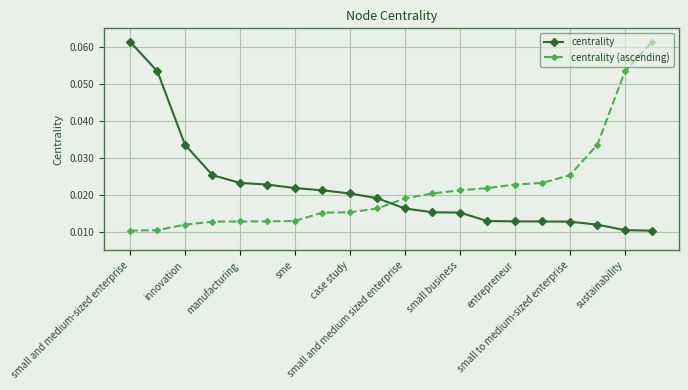

How many centrality values are between 0 and 1?

20